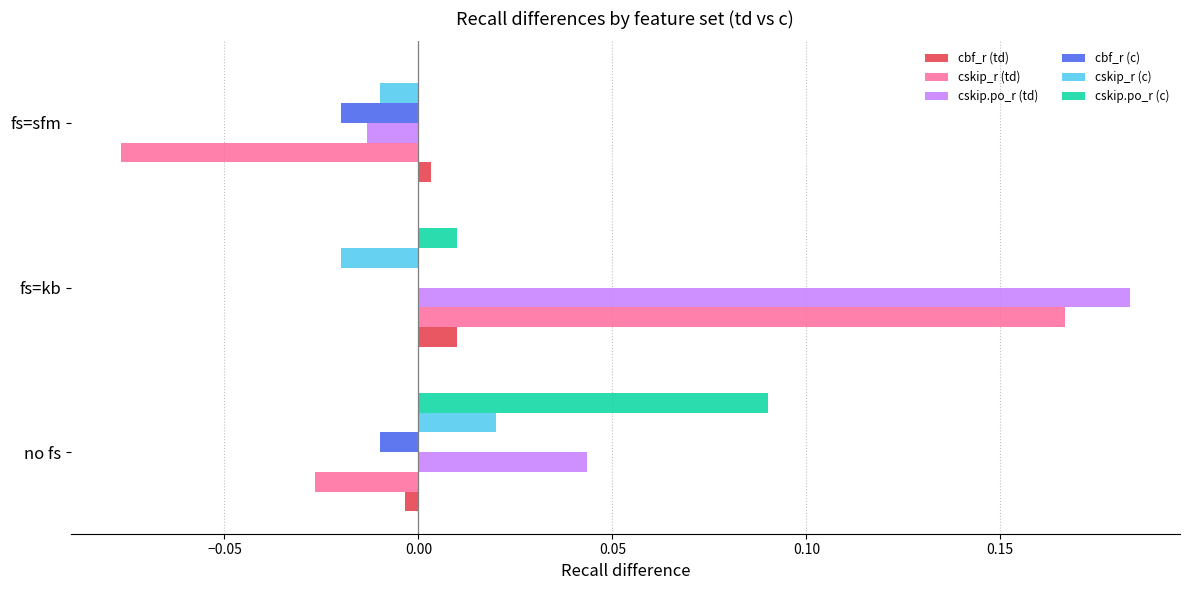

How many positive values does the cskip_r (c) series have?

1